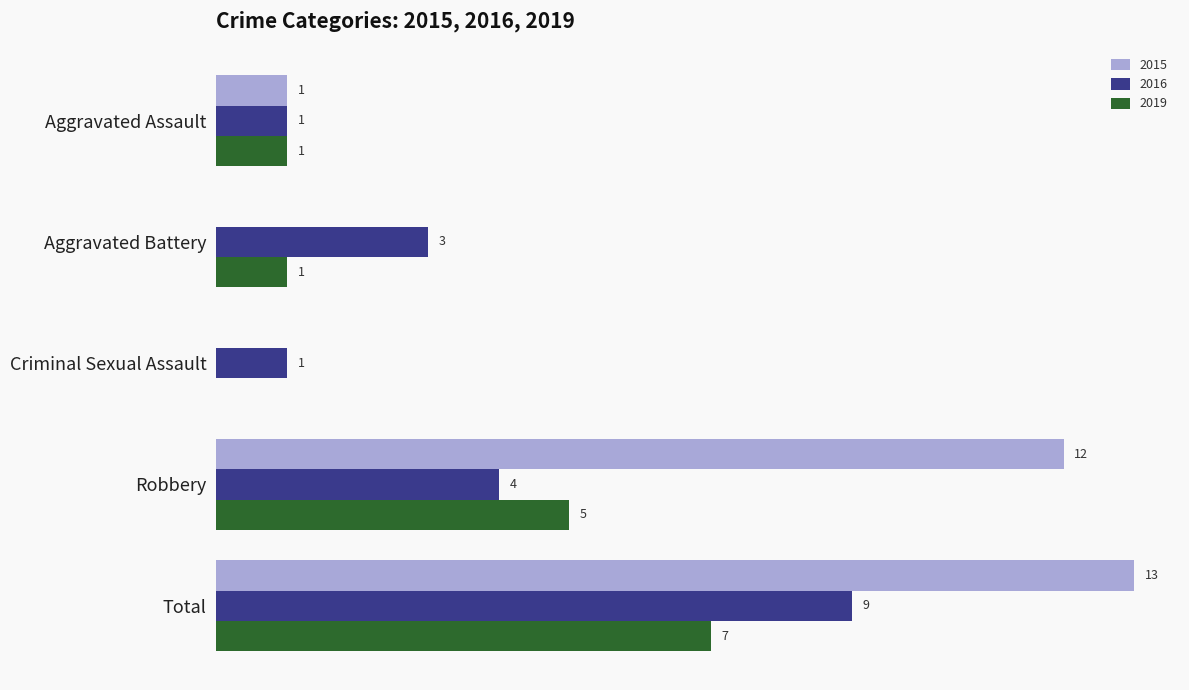

At which category is the sum across all series the highest?

Total